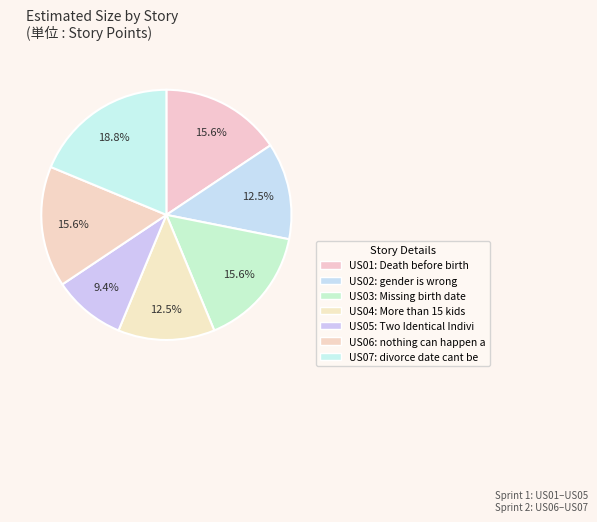

Is there any slice that represents more than half of the pie?

No